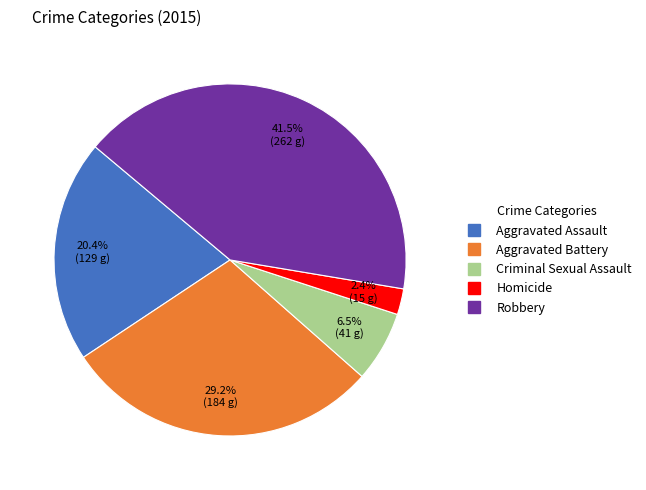

What is the total percentage of Robbery and Homicide?

43.9%